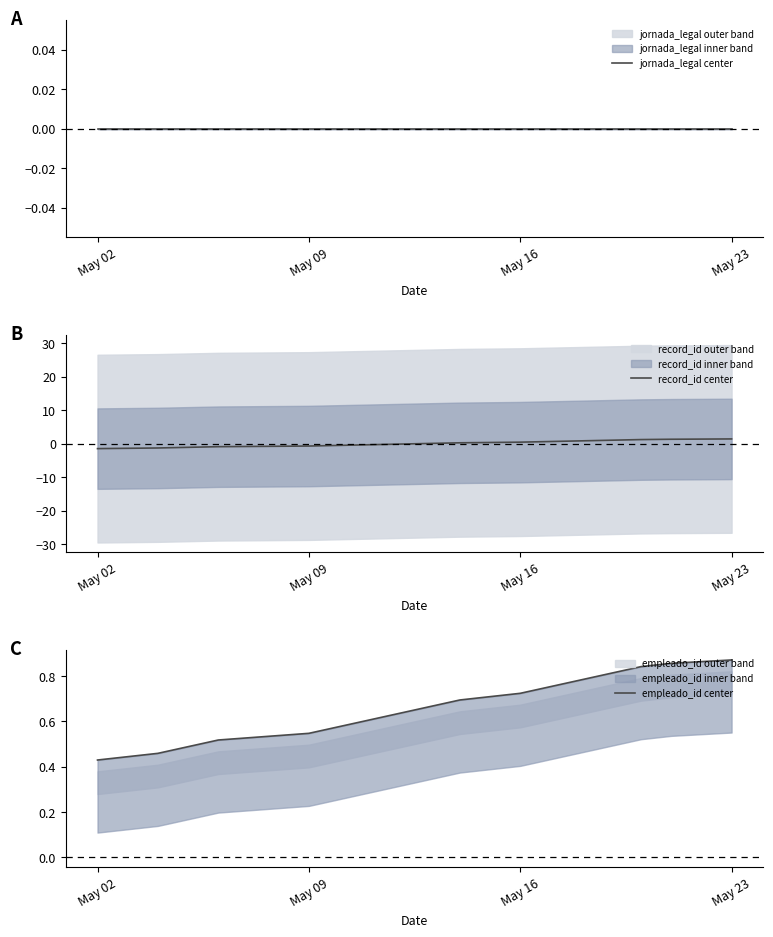

True or false: record_id center has a value of -0.7 at May 09.

True